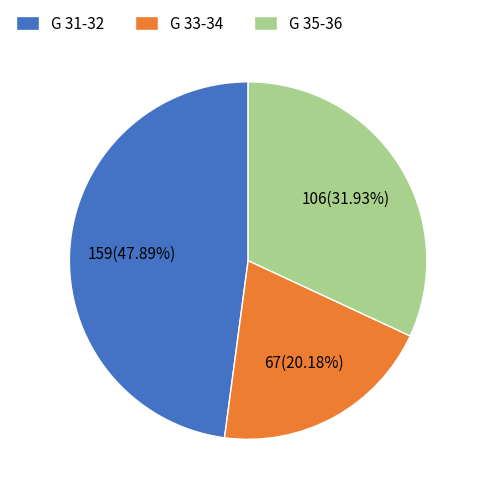

What is the ratio of the value at G 31-32 to the value at G 33-34?

2.4